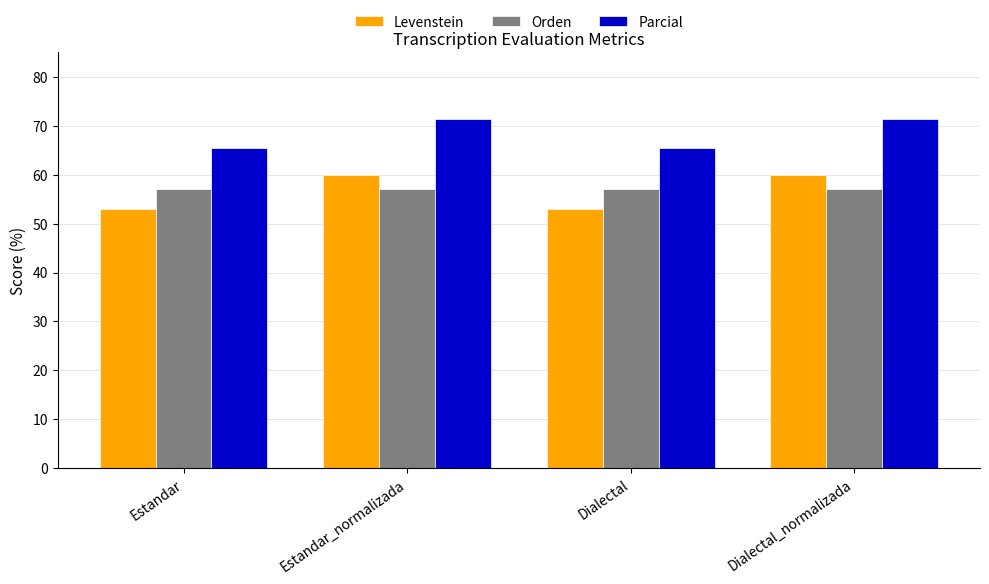

How many distinct data groups are displayed?

3